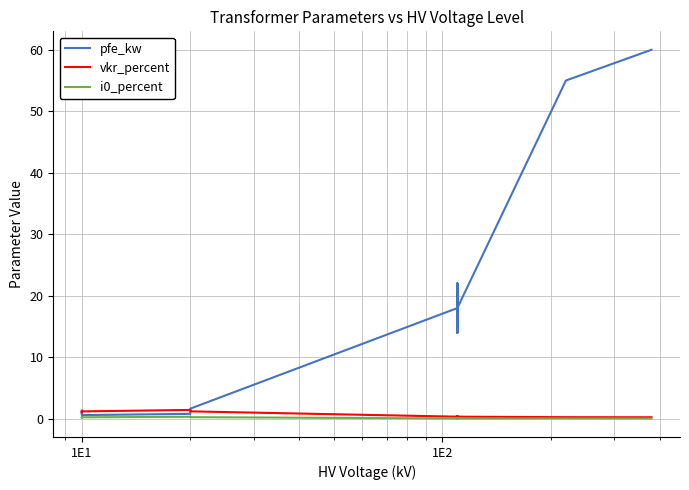

What are all the series names shown in the legend?

pfe_kw, vkr_percent, i0_percent